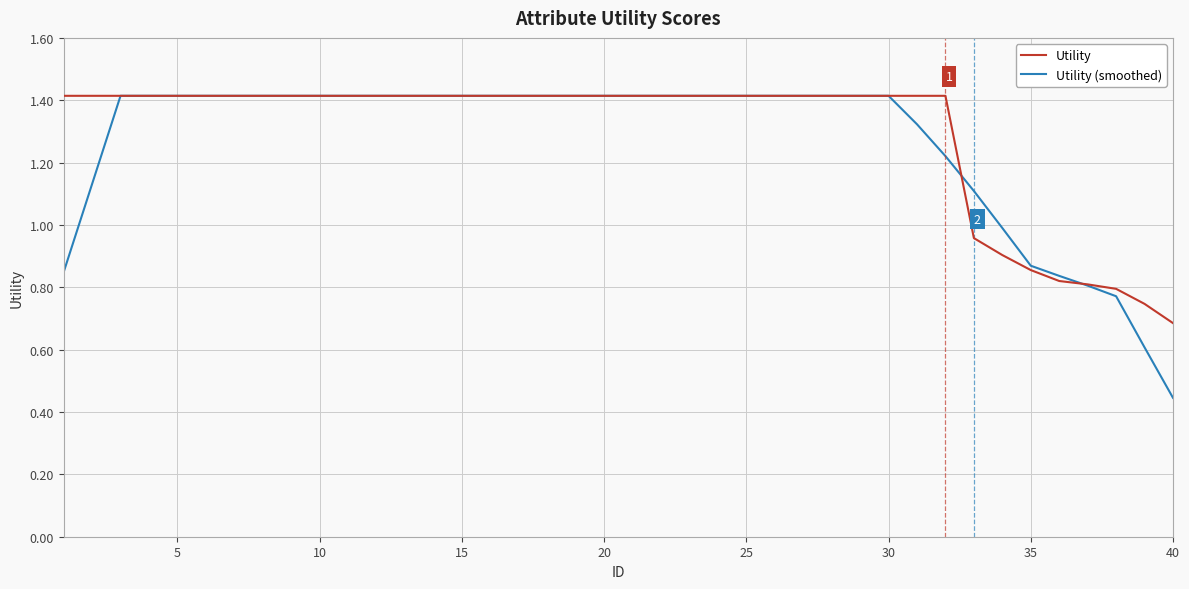

What is the greatest value displayed?

1.4